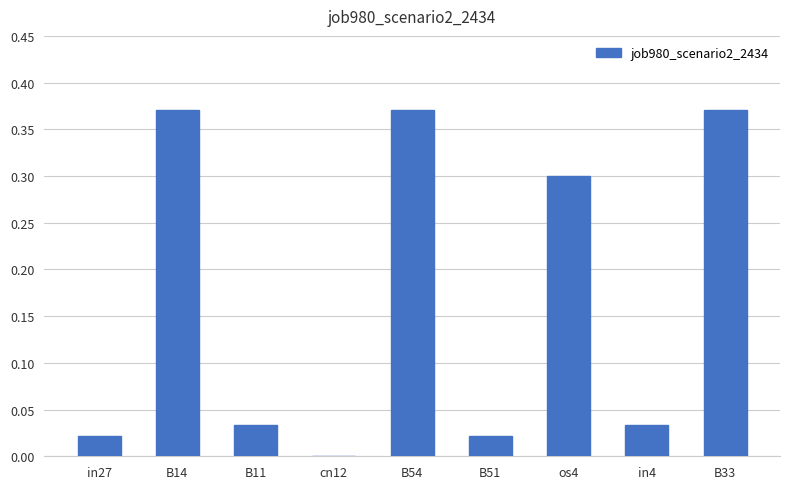

True or false: the data shows 0.0 at B11.

True